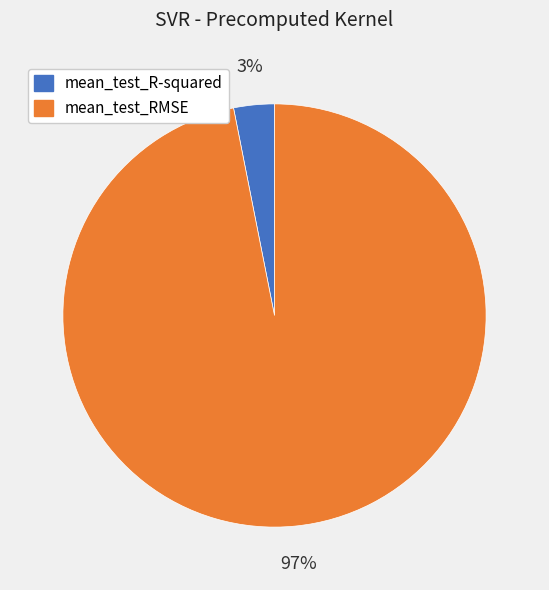

To the nearest percent, what is the difference between the largest and smallest slice percentages?

94%